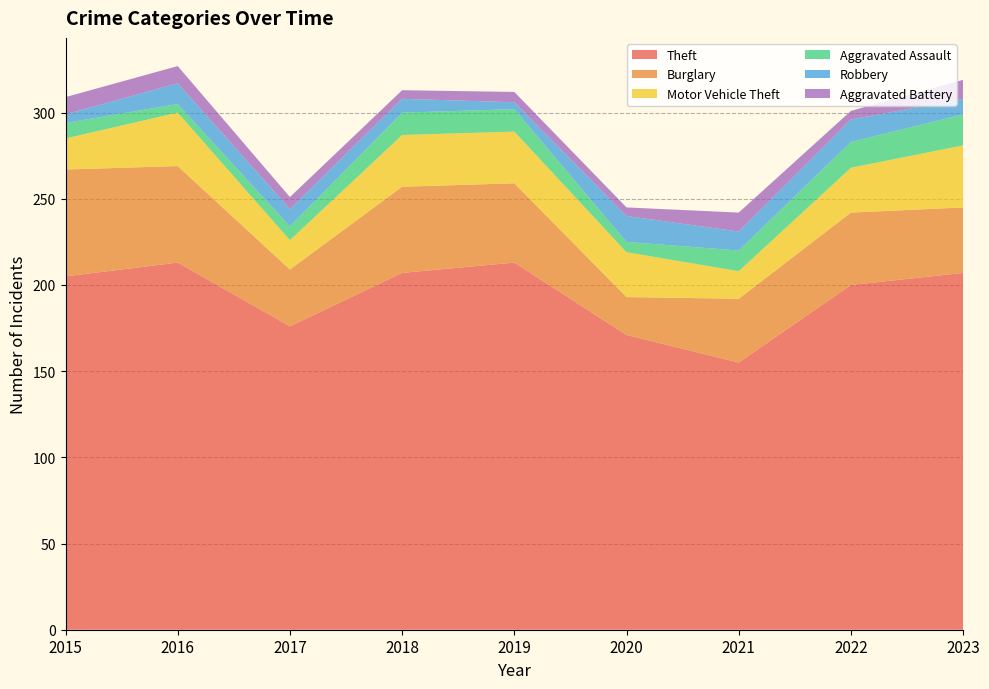

Reading left to right, extract all data points from this chart.

Theft: 205	213	176	207	213	171	155	200	207
Burglary: 62	56	33	50	46	22	37	42	38
Motor Vehicle Theft: 18	31	17	30	30	26	16	26	36
Aggravated Assault: 9	5	8	13	13	6	12	15	18
Robbery: 5	12	10	8	4	15	11	13	9
Aggravated Battery: 10	10	7	5	6	5	11	5	11